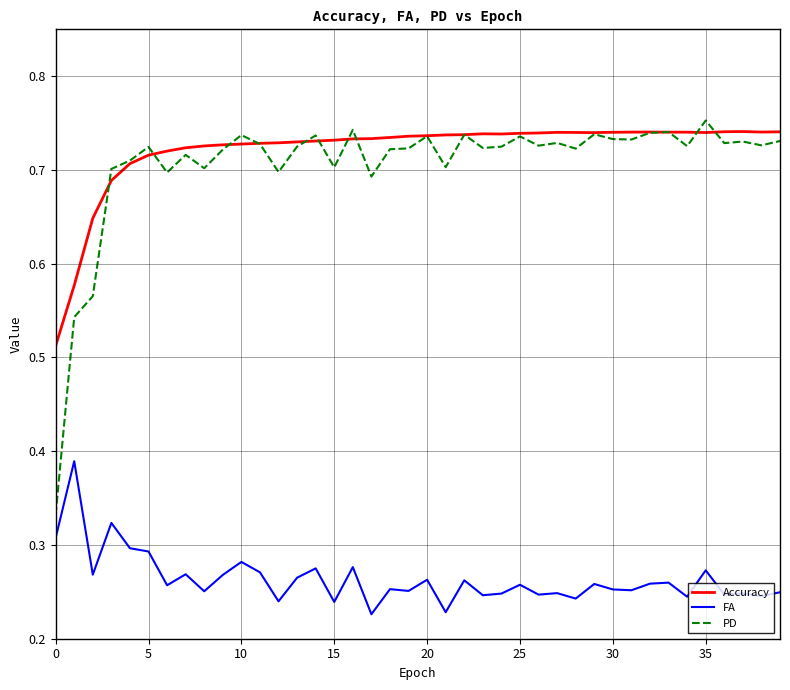

What are all the series names shown in the legend?

Accuracy, FA, PD